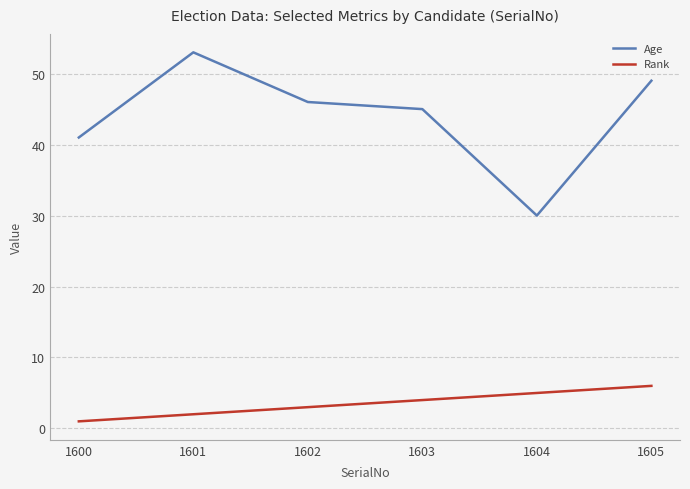

Reading left to right, what are all the values shown in this chart?

Age: 41	53	46	45	30	49
Rank: 1	2	3	4	5	6